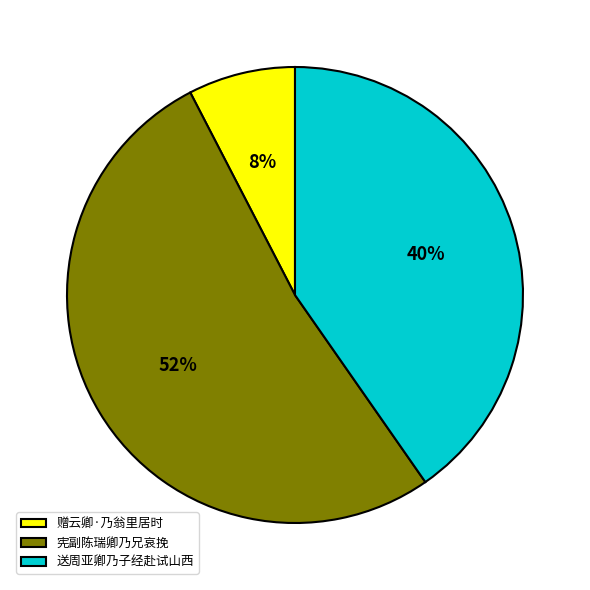

Rank the categories by value from lowest to highest.

赠云卿·乃翁里居时, 送周亚卿乃子经赴试山西, 宪副陈瑞卿乃兄哀挽